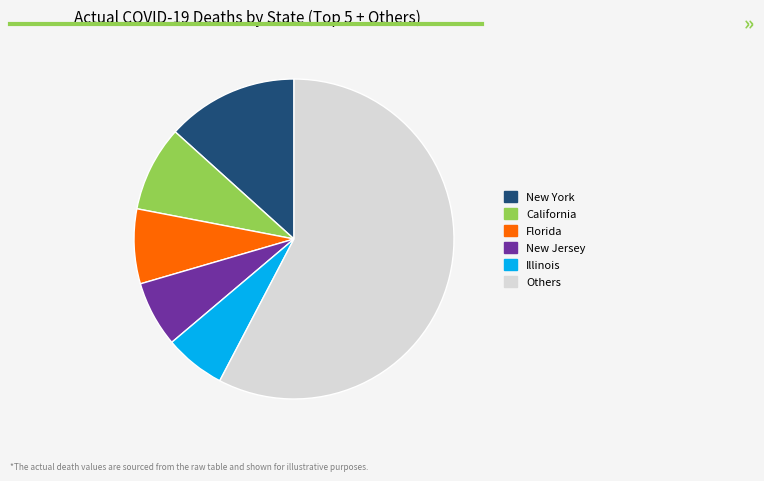

How many slices are in this pie chart?

6